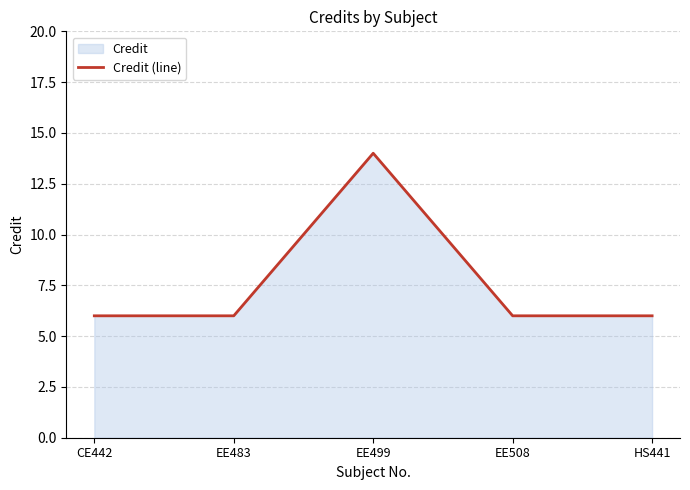

Which has a higher value, CE442 or EE499?

EE499